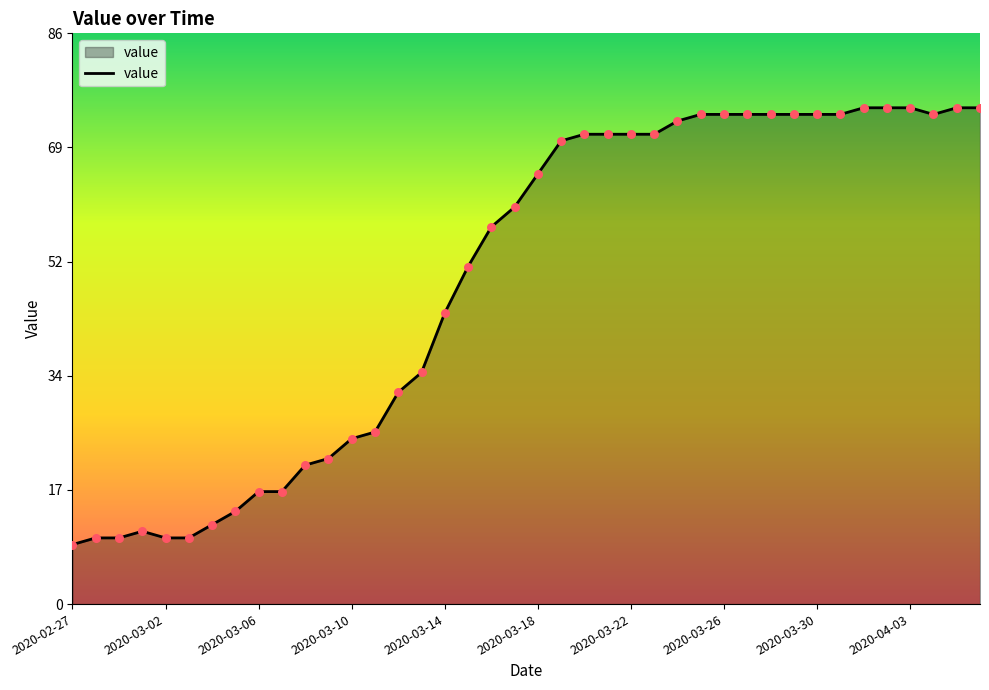

What is the difference between the maximum and minimum values?

66